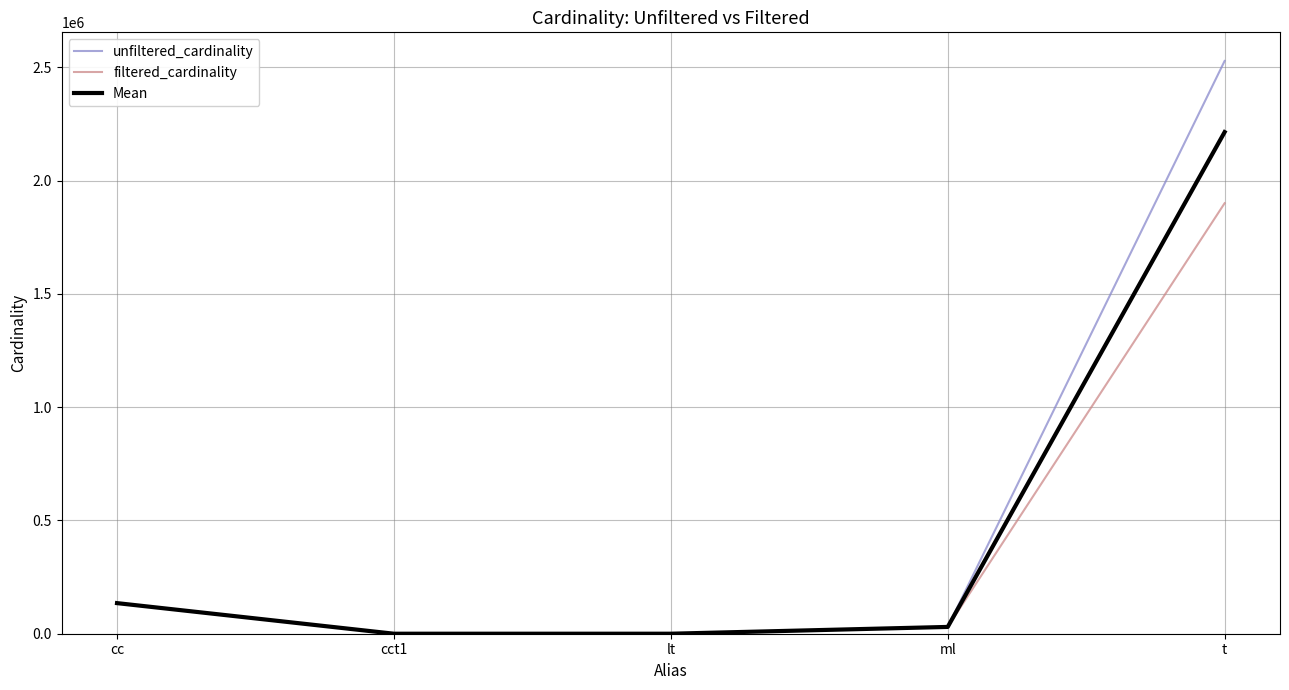

At which label is Mean closest to 1107171?

cc